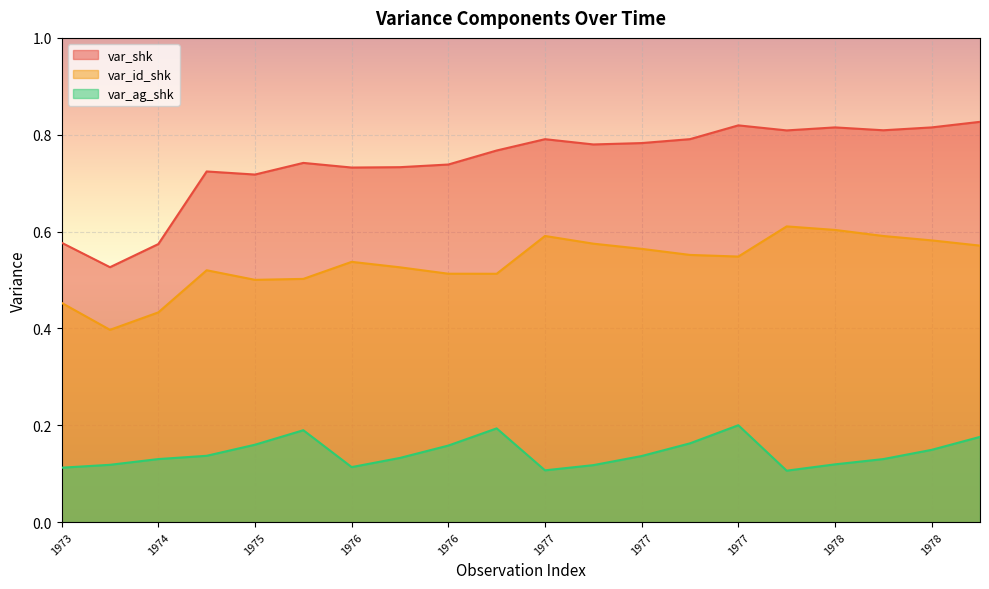

At which category does var_ag_shk reach its first local peak?

1975